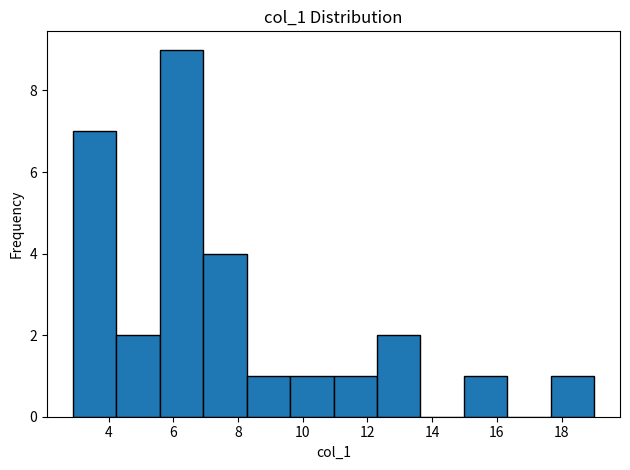

What is the height of the bar covering 4.2 to 5.6 on the x-axis? Neither the bar edges nor the heights are printed on the chart, so give them approximately, as read against the axes.

2